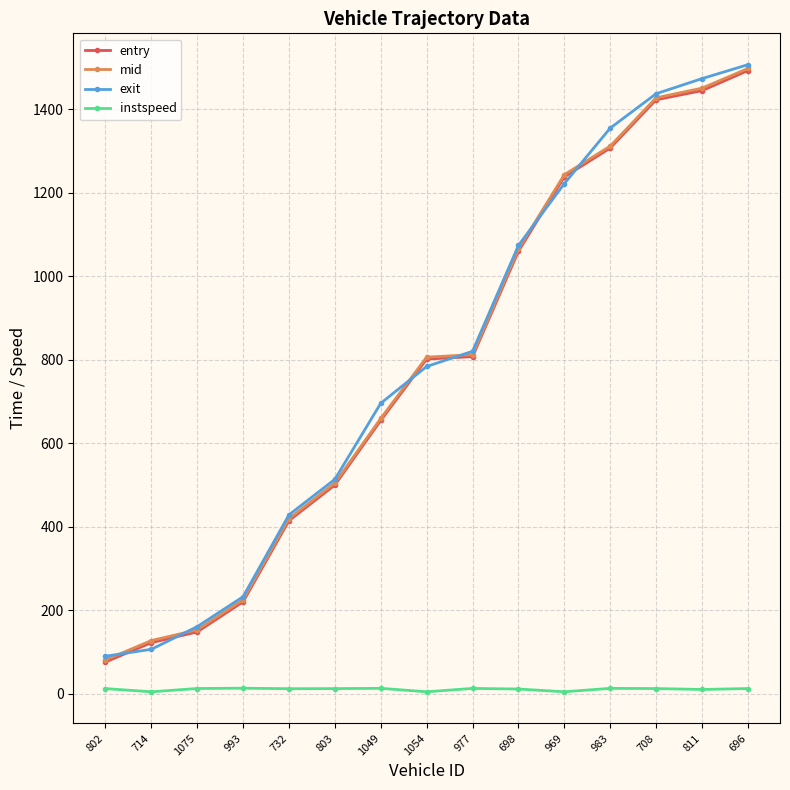

The value of exit at 698 is 1073.7. True or false?

True